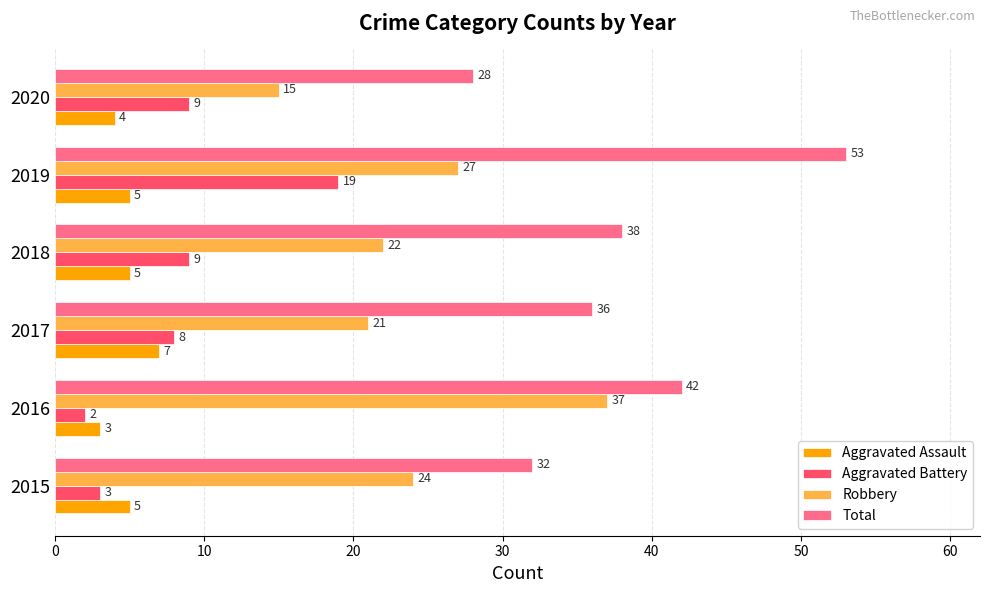

Read the Robbery value at 2017.

21